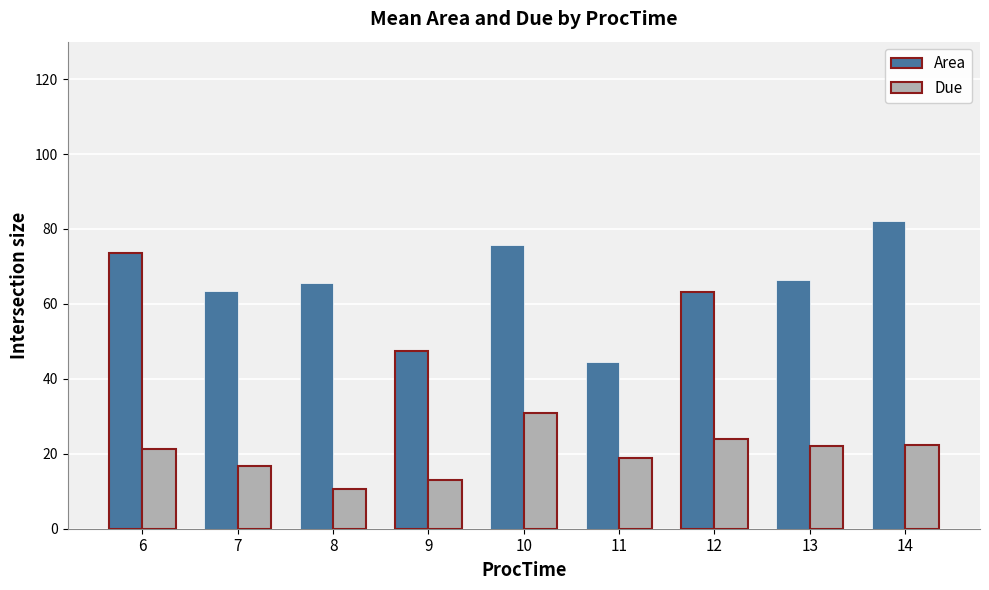

Read the Area value at 9.

47.4